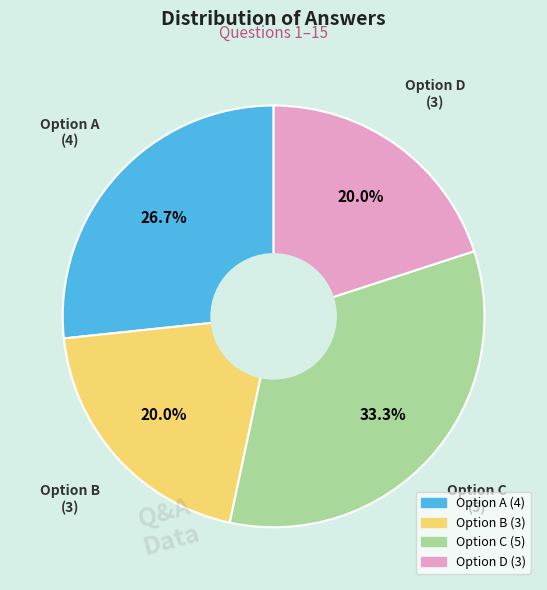

How many slices are in this pie chart?

4